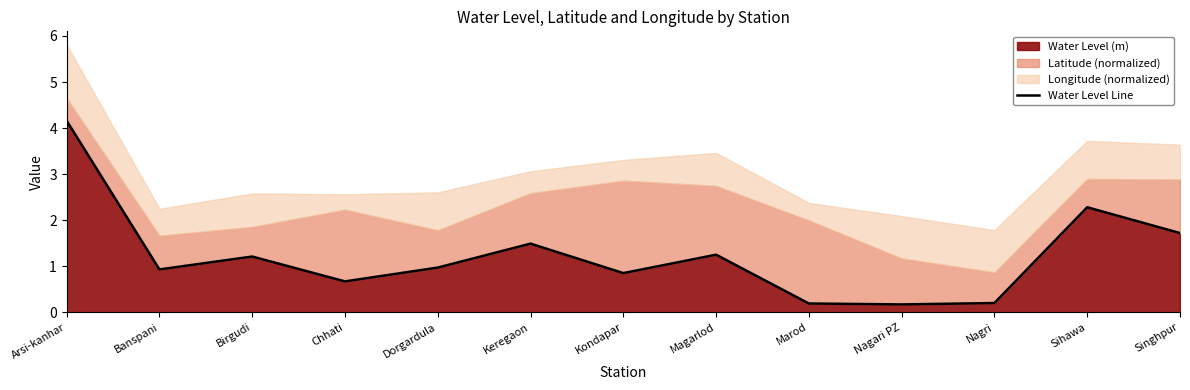

How many lines are shown in the chart?

1